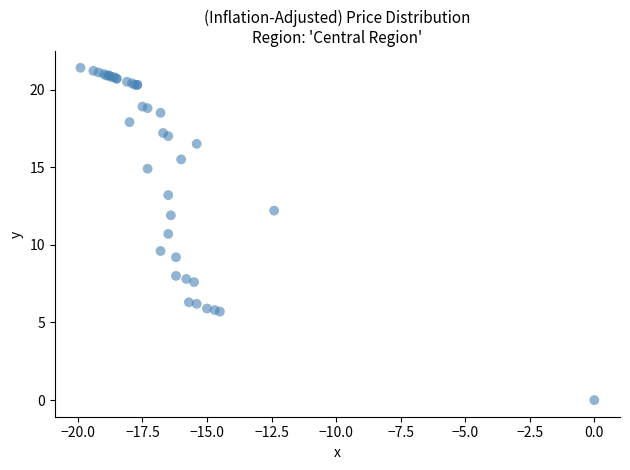

What Y value in the scatter plot is closest to 10?

9.6